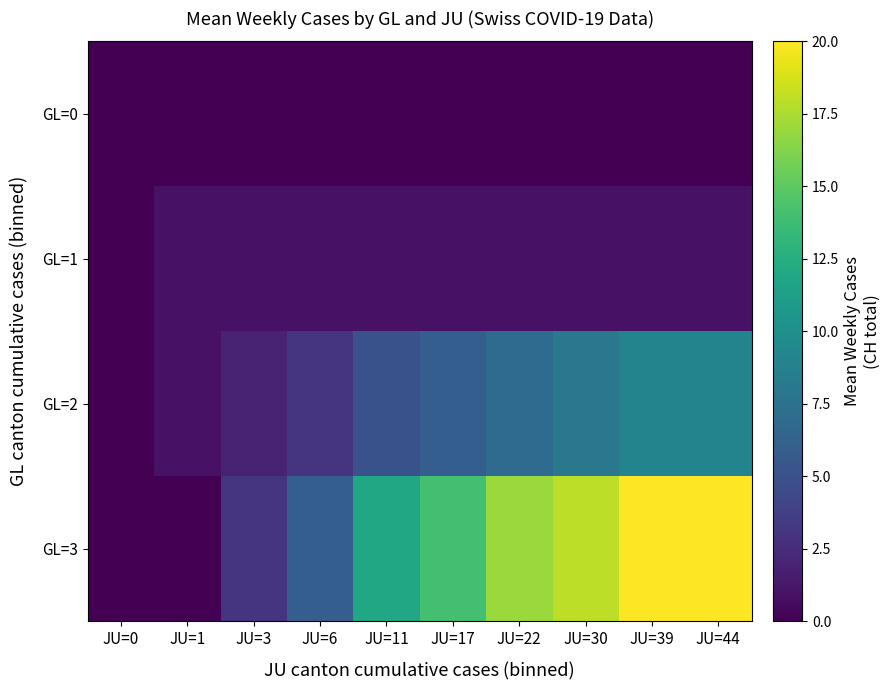

Which category has the highest value across all series?

JU=39